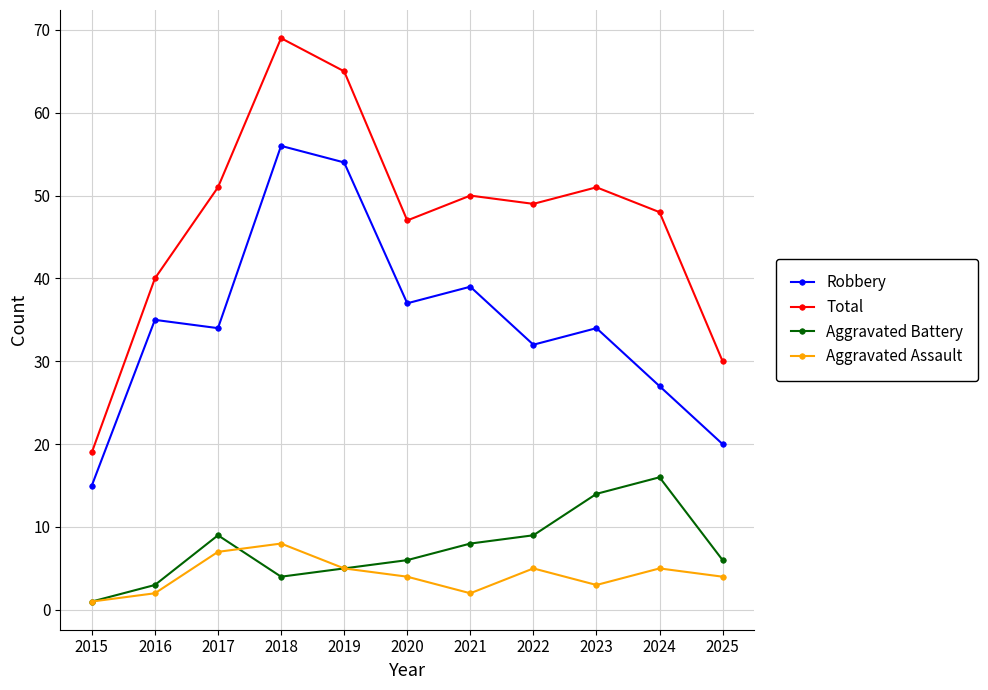

At how many categories does at least one series exceed 8?

11